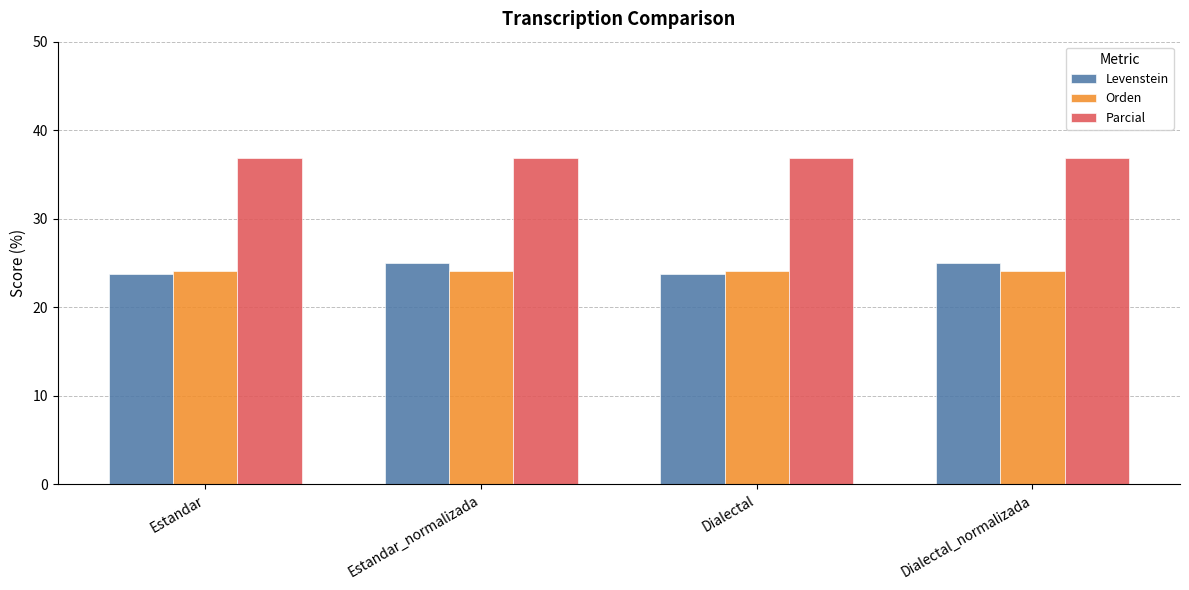

What is the maximum value for Levenstein?

25.0